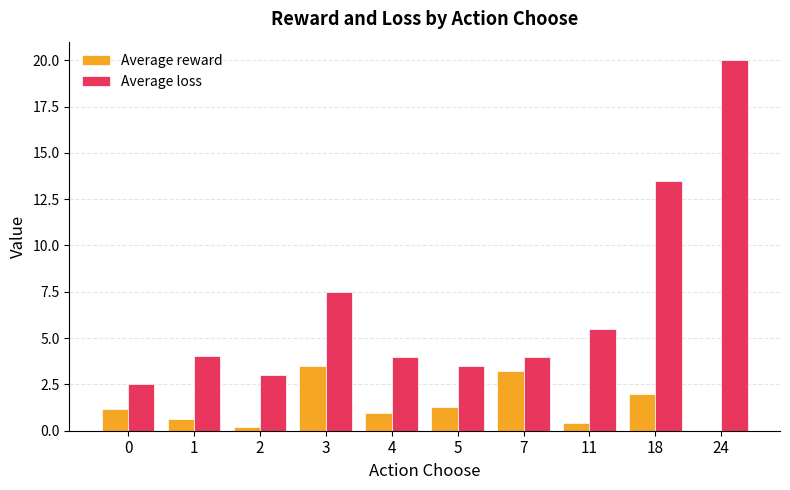

Does the chart contain stacked bars?

No